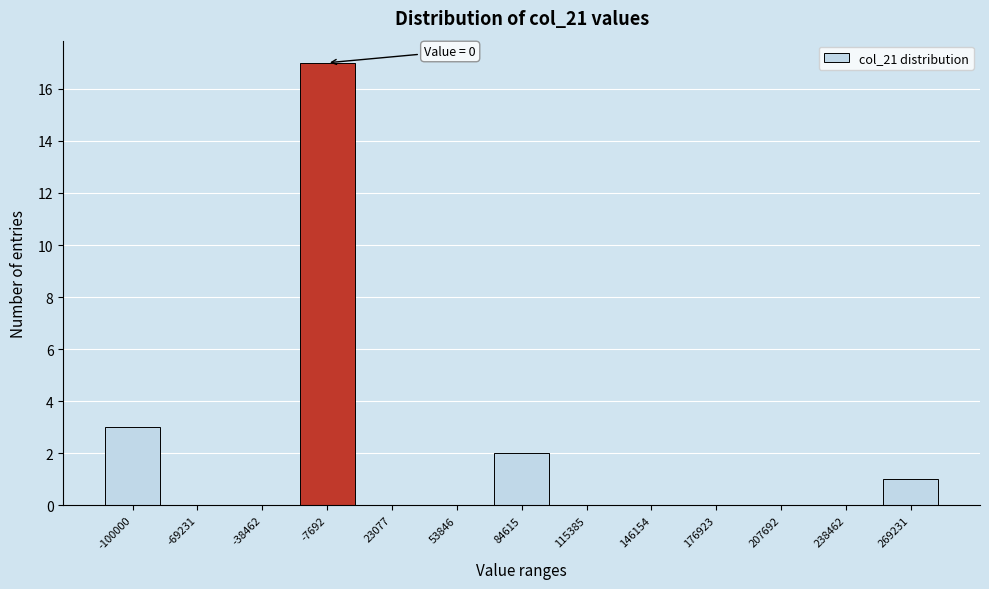

Reading left to right, transcribe all the data shown in this chart.

-100000=3	-69231=0	-38462=0	-7692=17	23077=0	53846=0	84615=2	115385=0	146154=0	176923=0	207692=0	238462=0	269231=1